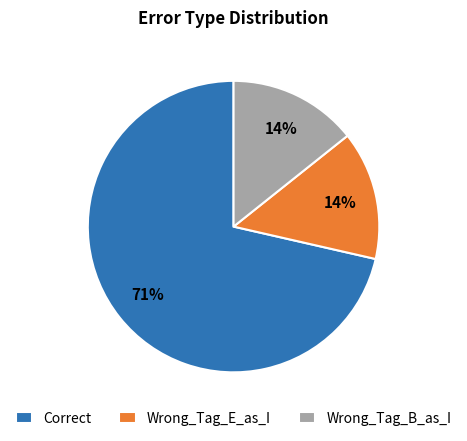

What is the ratio of the value at Wrong_Tag_B_as_I to the value at Wrong_Tag_E_as_I?

1.0